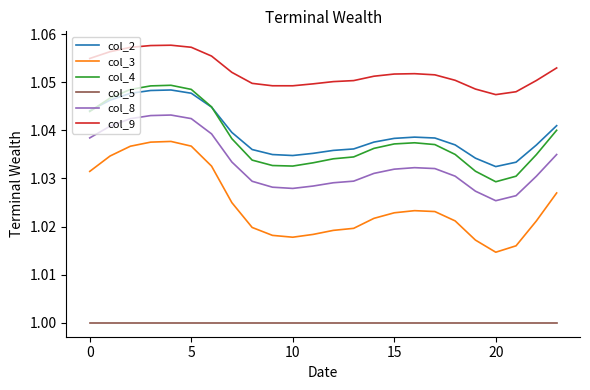

True or false: col_3 and col_2 intersect in this chart.

False